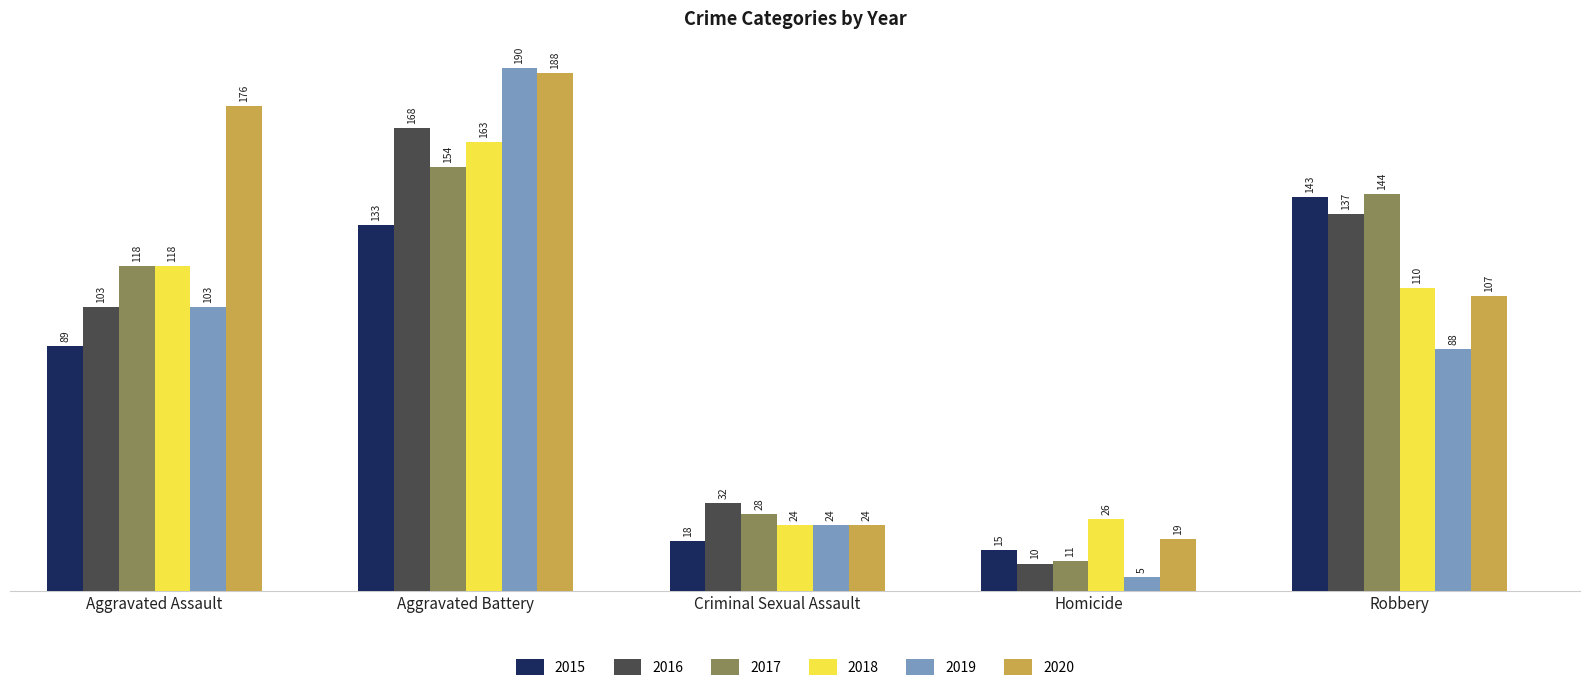

Where does the 2019 series first go above 88?

Aggravated Assault